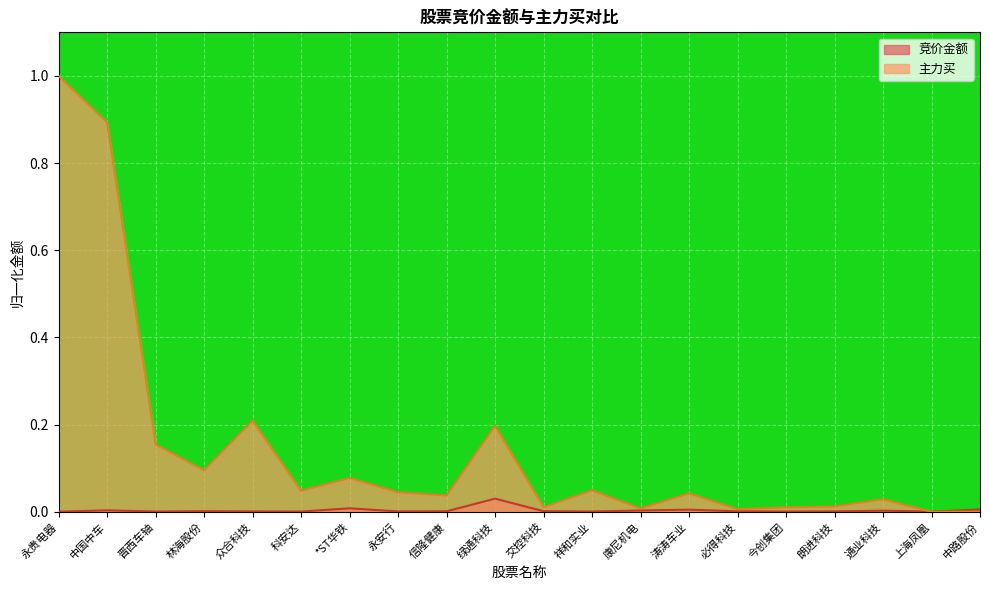

The 主力买 series shows 0.0 at 康尼机电. True or false?

False